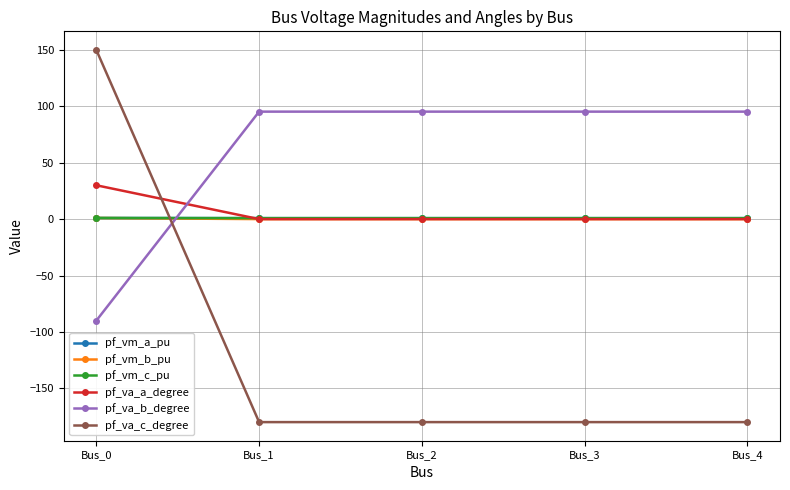

The value of pf_vm_b_pu at Bus_2 is 0.0. True or false?

True